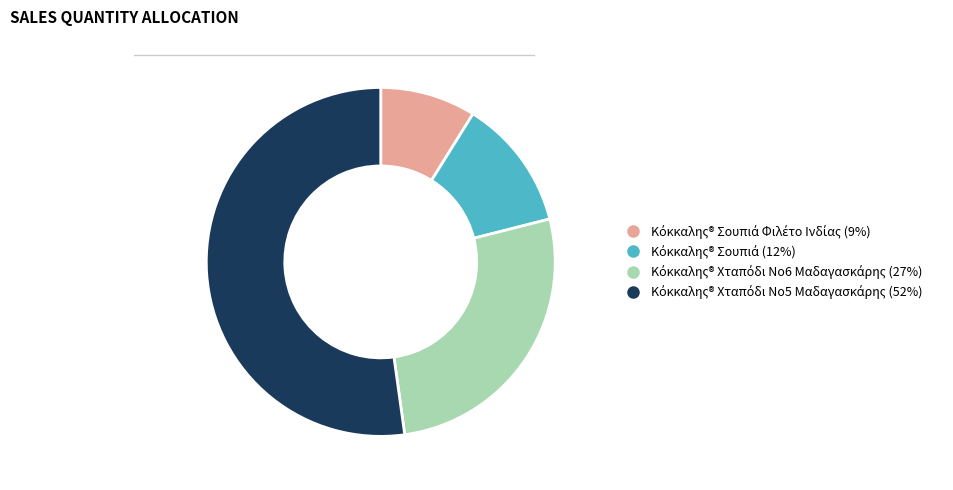

How many slices are in this pie chart?

4